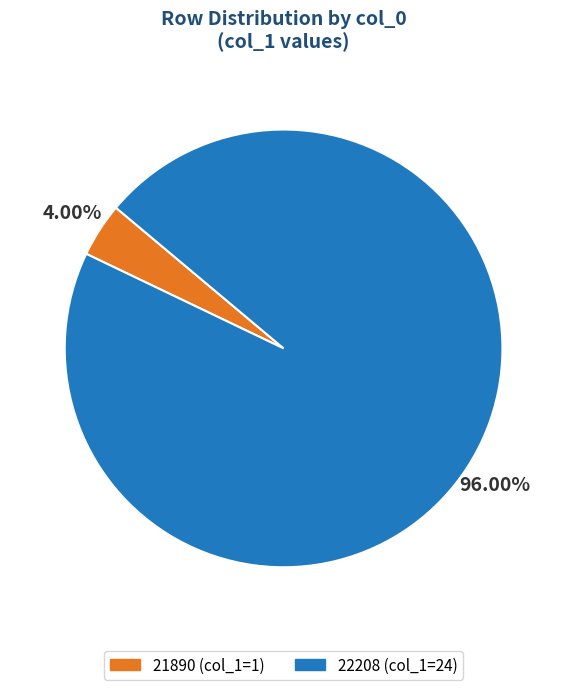

How many slices are in this pie chart?

2